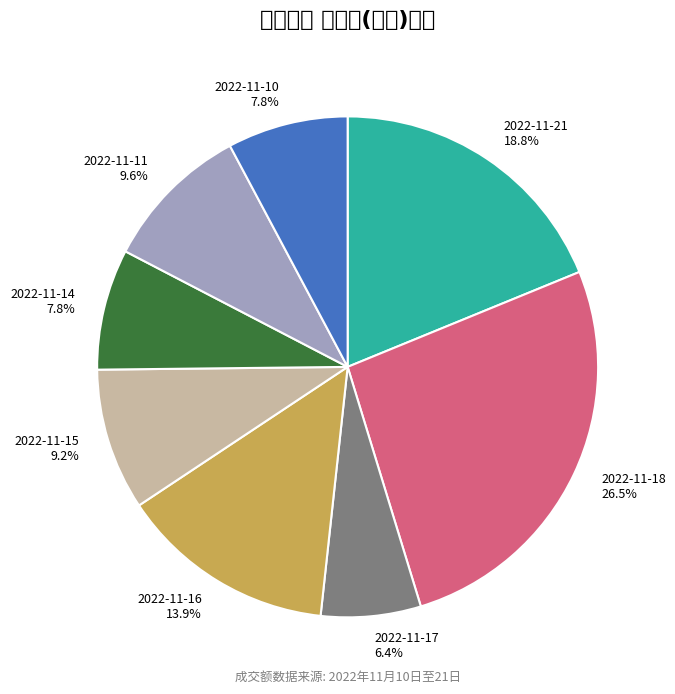

How many segments does this pie chart have?

8